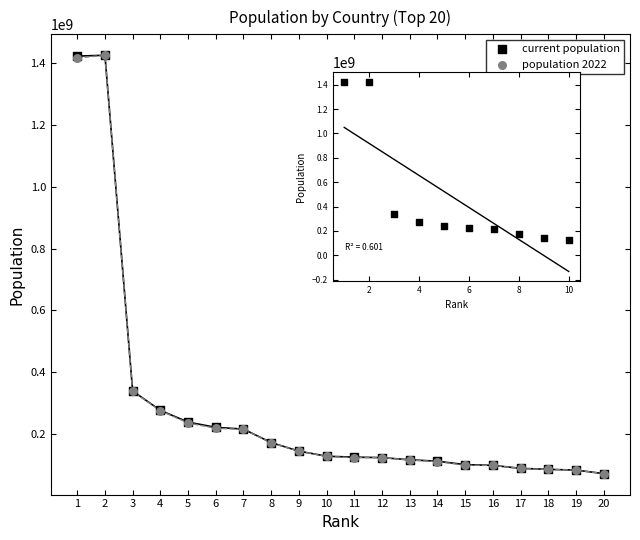

Which series has the largest total across all categories?

current population